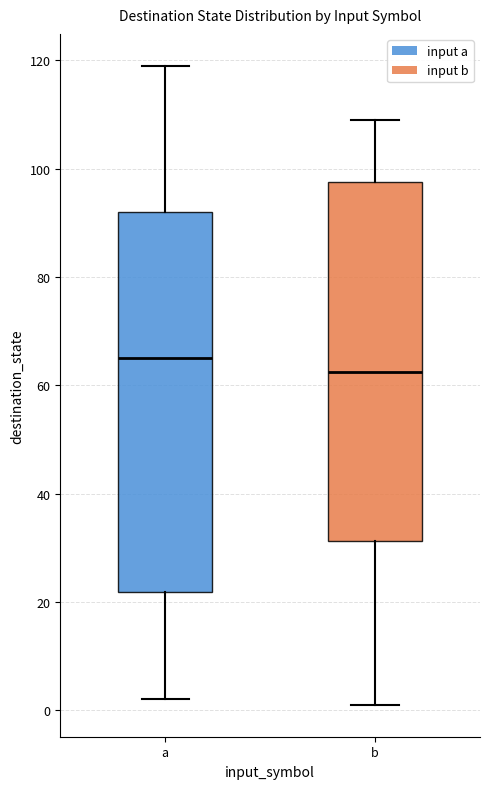

Where is the lower edge of the box for b on the y-axis? The values are not printed on the chart, so give them approximately, as read against the axis.

32